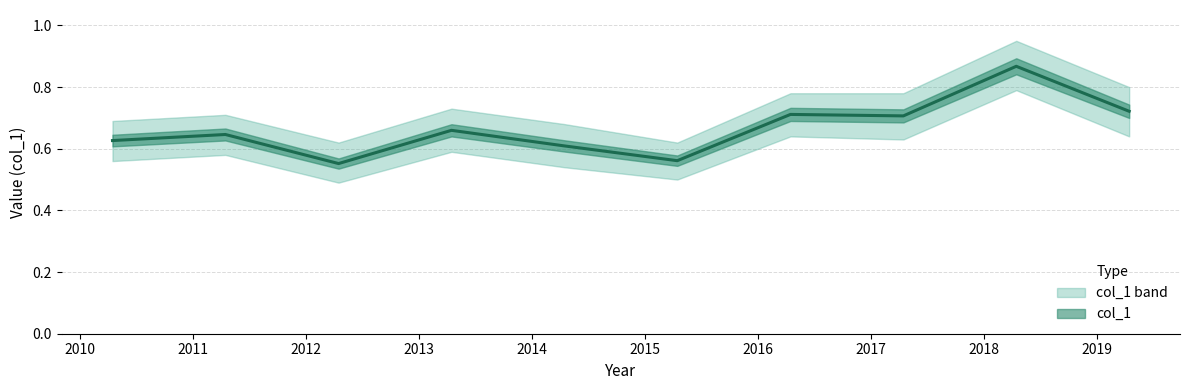

How many points are higher than both their immediate neighbors (excluding endpoints)?

4